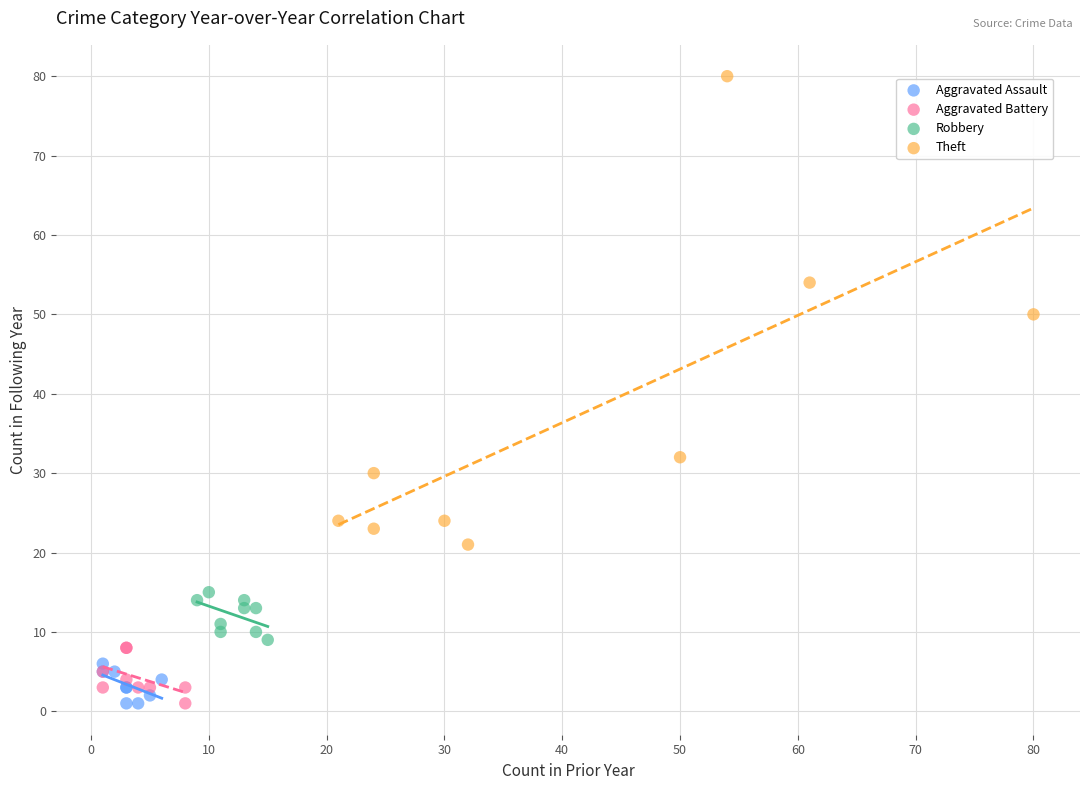

Which series contains the highest Y value?

Theft